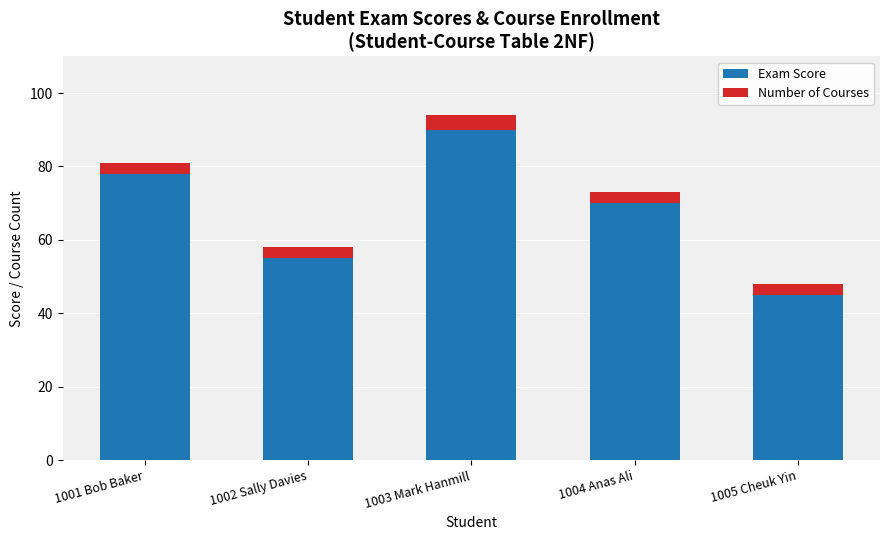

True or false: Exam Score has a value of 160 at 1003 Mark Hanmill.

False